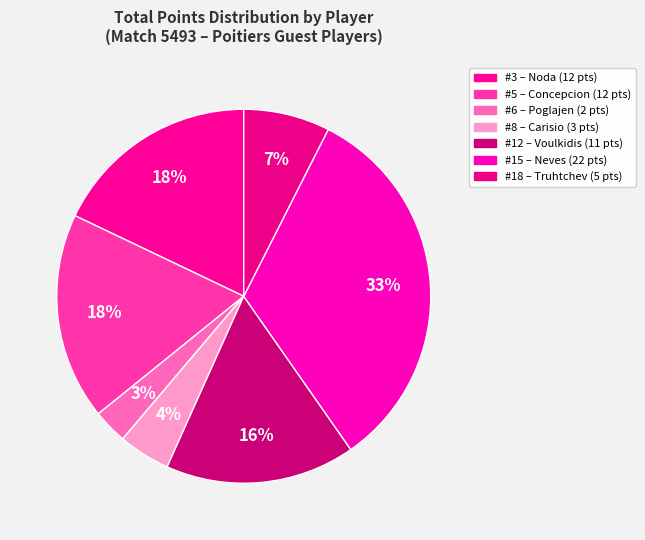

Rank the categories by value from highest to lowest.

neves atu chizoba eduardo, noda blanco sergio, concepcion rojas javier octavio, voulkidis théodoros, truhtchev axel, carisio sobrinho eduardo, poglajen cristian